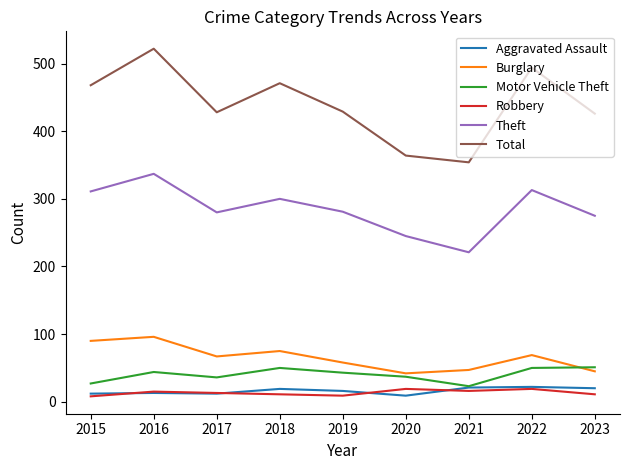

The value of Total at 2018 is 471. True or false?

True